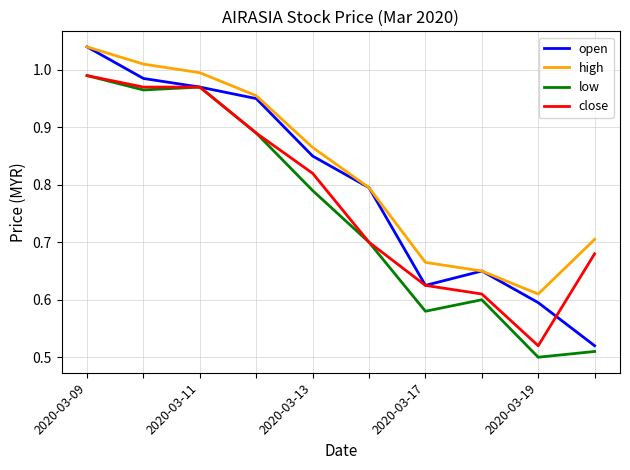

Which series has the largest total across all categories?

high